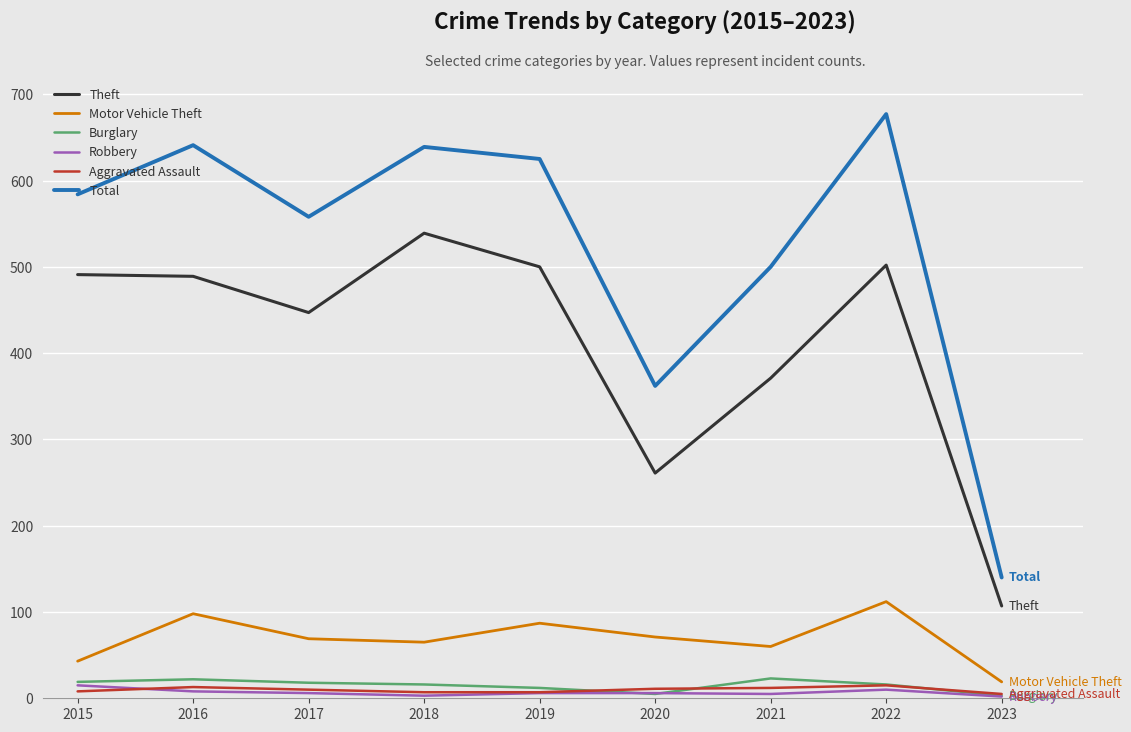

True or false: Total and Motor Vehicle Theft cross at least once.

False